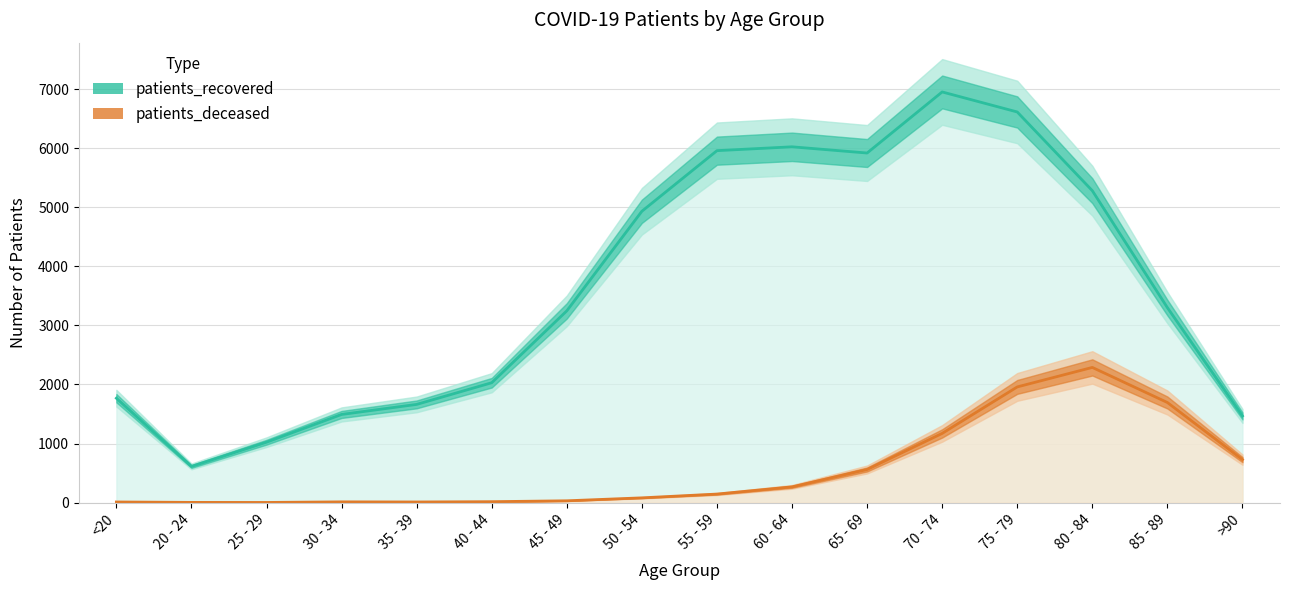

Reading left to right, list all the values displayed in this chart.

patients_recovered: 1767	612	1022	1492	1662	2029	3246	4932	5958	6023	5918	6952	6613	5280	3300	1467
patients_deceased: 10	3	2	12	10	15	30	80	144	266	560	1171	1958	2288	1694	727